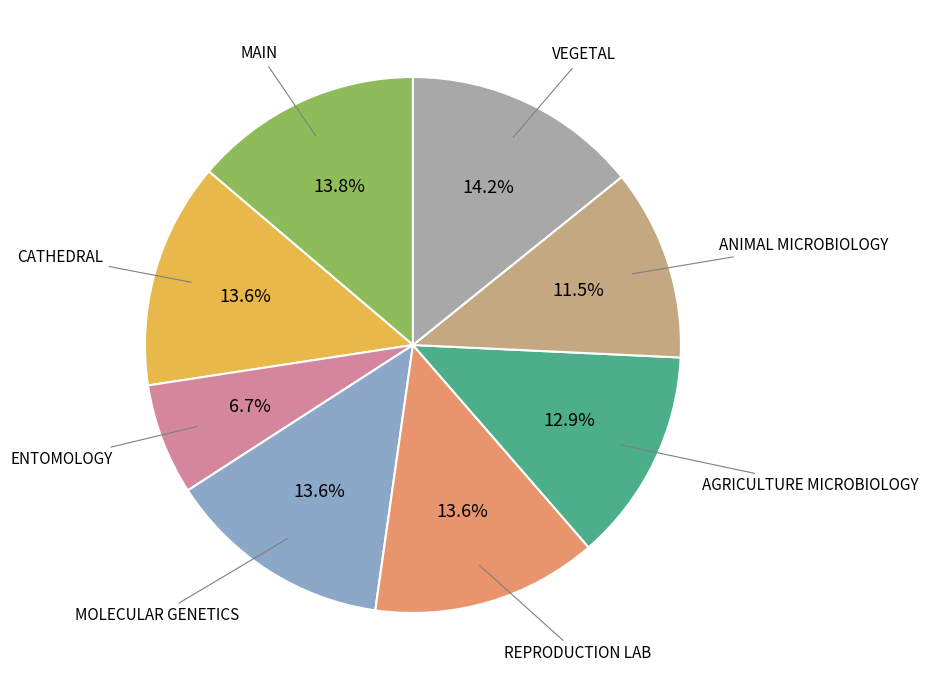

Is there any slice that represents more than half of the pie?

No